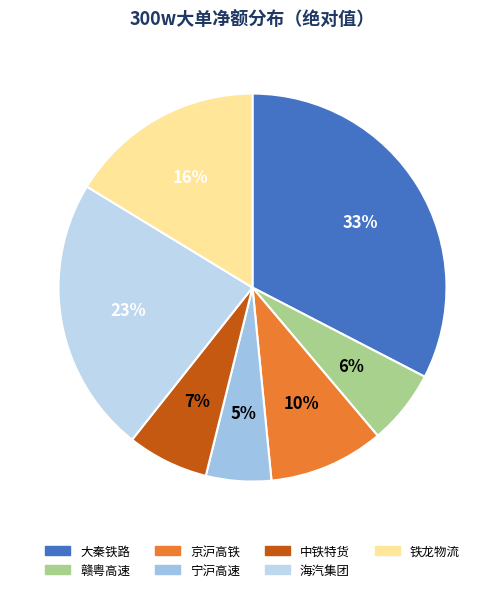

Does 京沪高铁 account for over 50% of the chart?

No